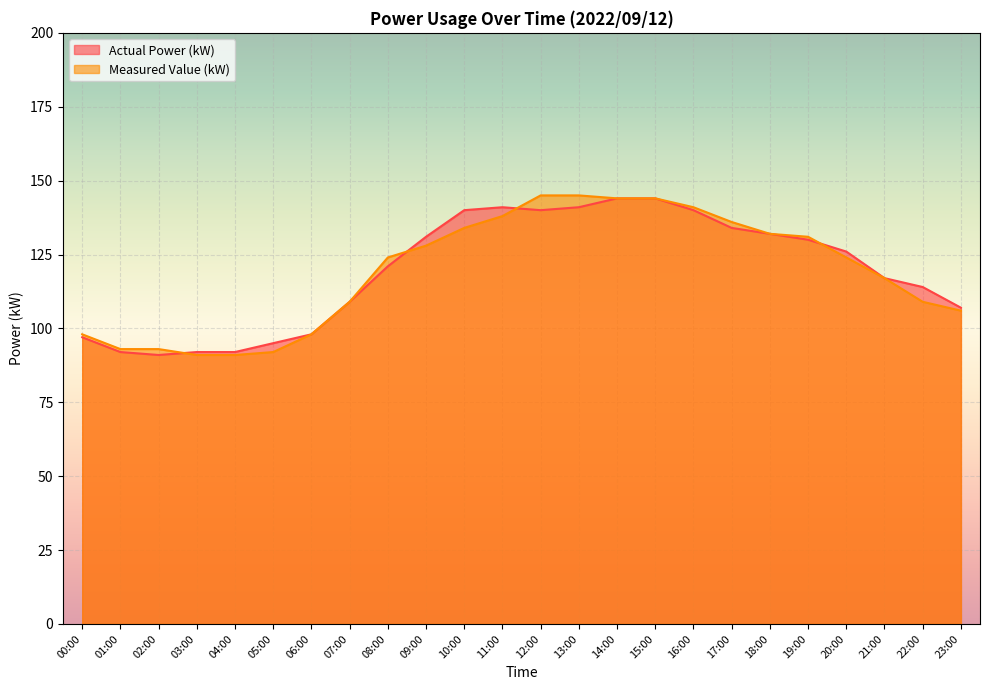

Between which two adjacent categories do Measured Value (kW) and Actual Power (kW) first intersect?

02:00 and 03:00